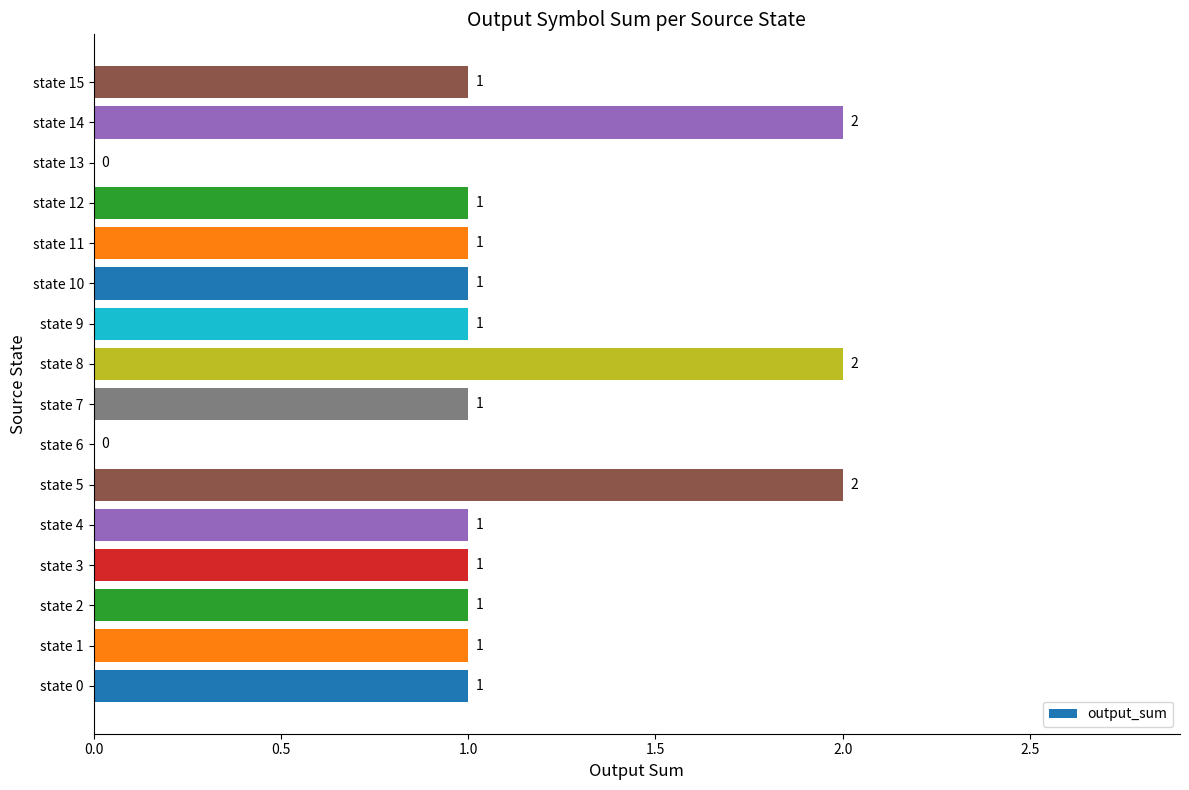

What is the change in value from state 4 to state 5?

+1